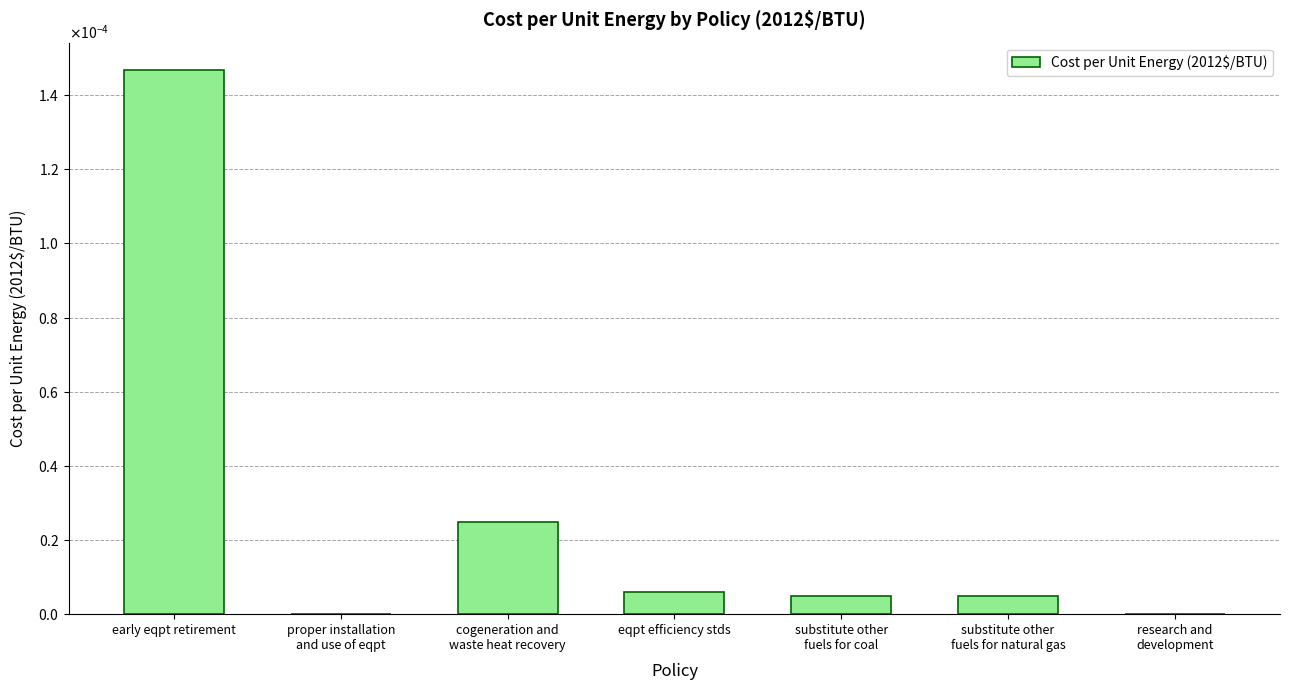

What is the label of the 2nd bar from the left?

proper installation
and use of eqpt